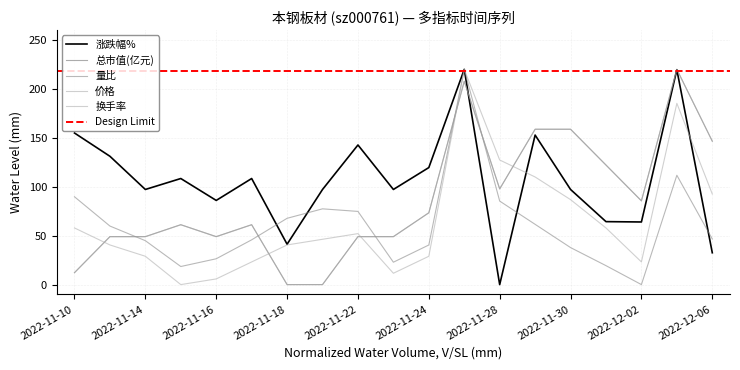

What is the label of the 3rd point from the left?

2022-11-14